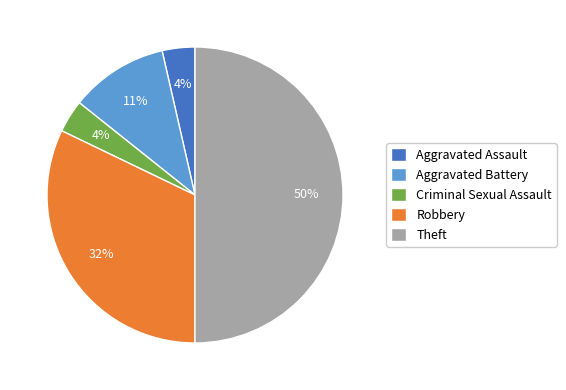

Approximately how many times larger is the value at Theft compared to Robbery?

1.6